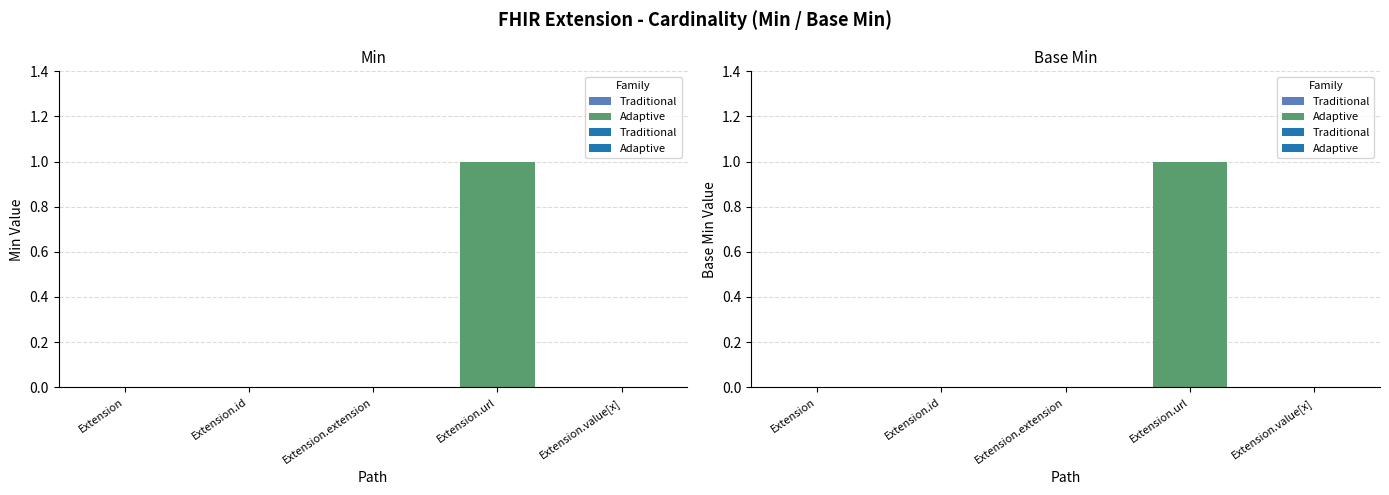

Are the bars horizontal?

No